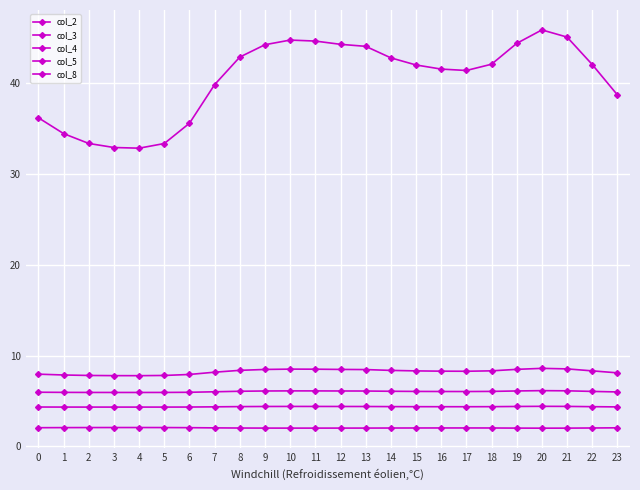

What is the approximate value of col_3 at 12?

8.5